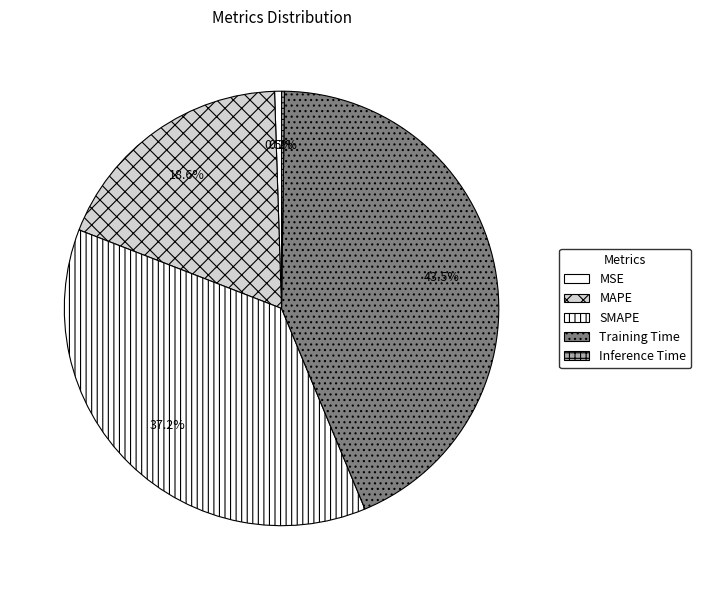

True or false: SMAPE accounts for 46% of the total.

False